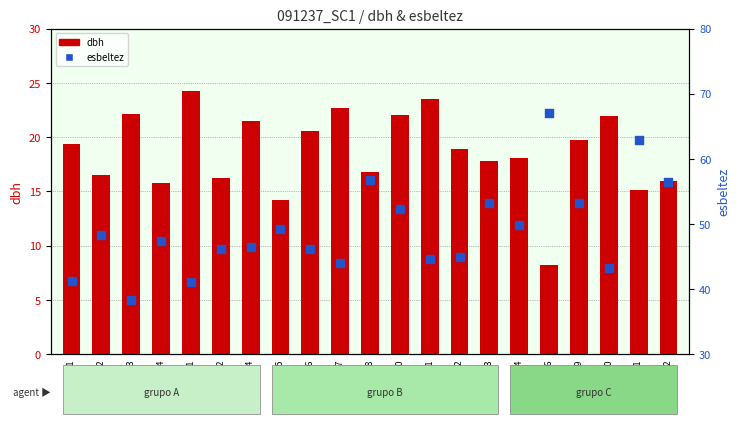

At how many categories does at least one series exceed 9?

21